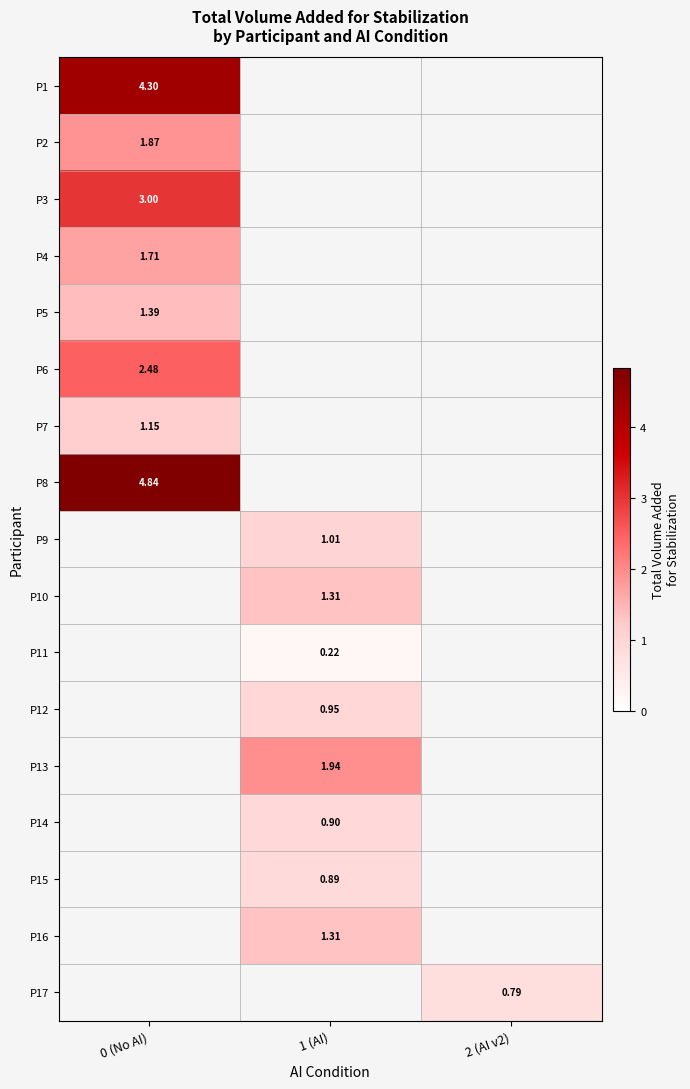

Where is P5 nearest to the value 1?

0 (No AI)